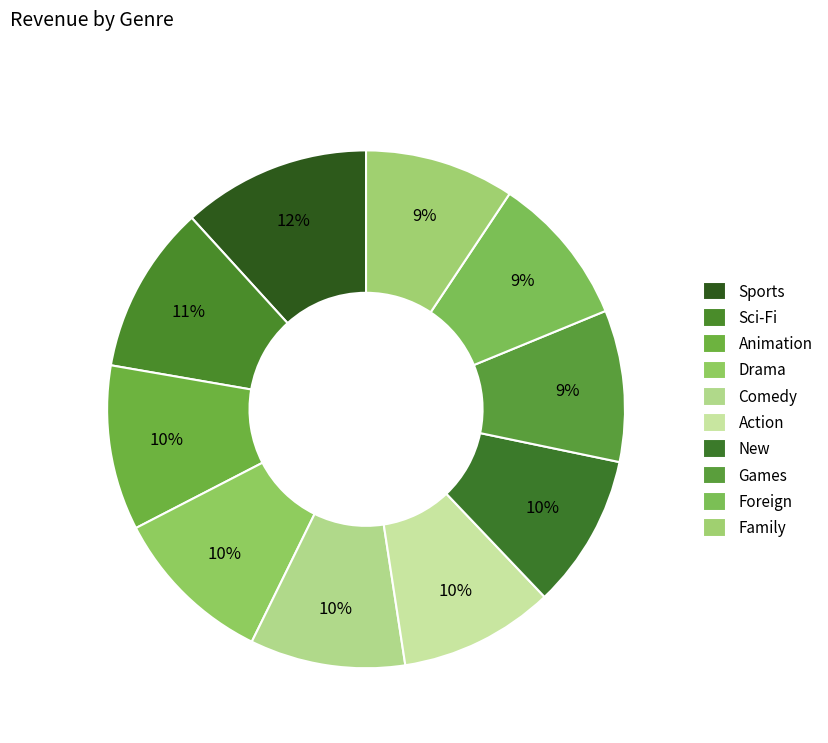

Rank the categories by value from lowest to highest.

Family, Foreign, Games, New, Action, Comedy, Drama, Animation, Sci-Fi, Sports